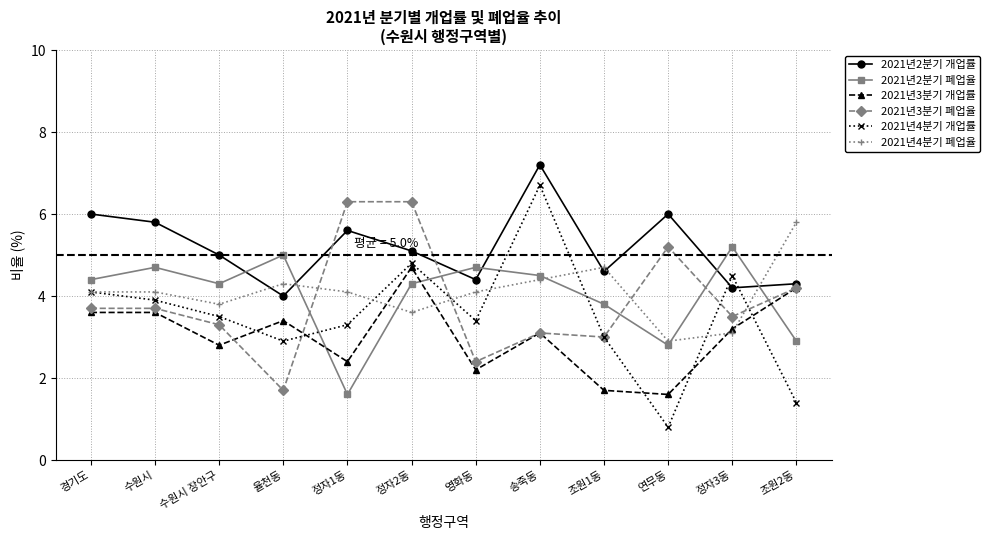

What is the average value of the 2021년4분기 폐업율 series?

4.1